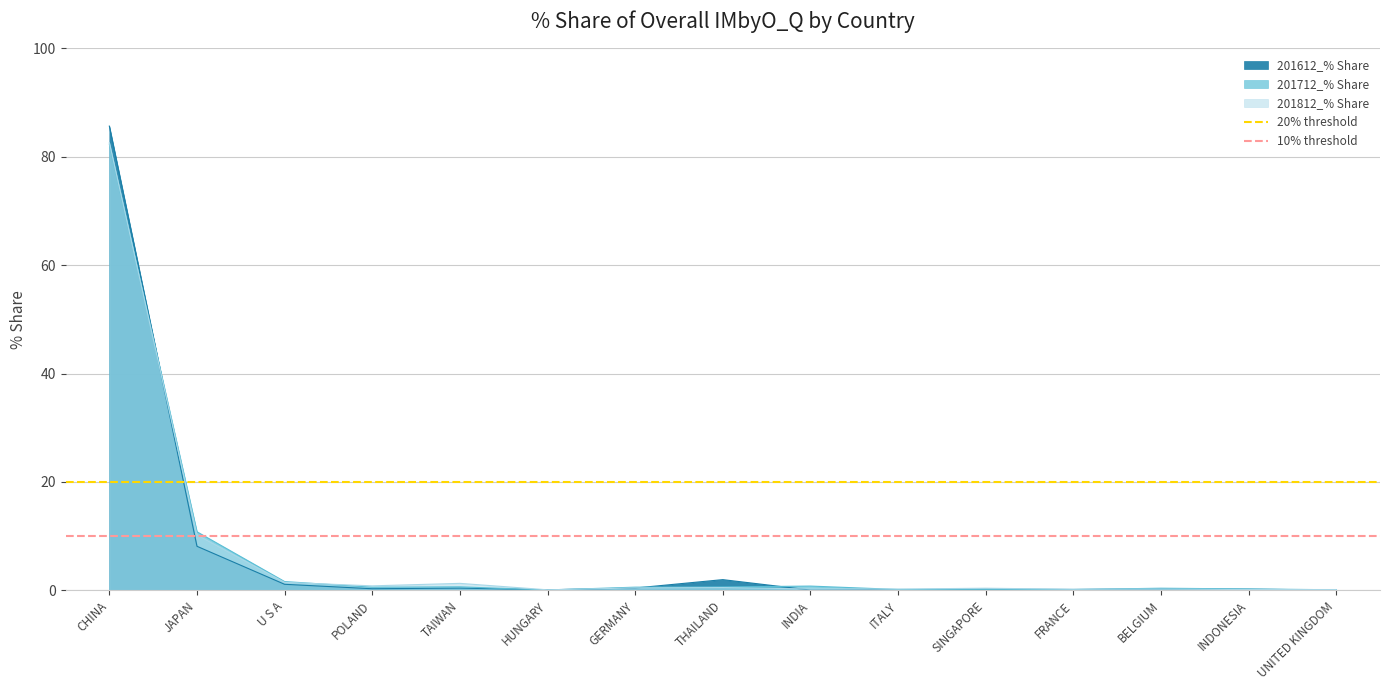

Is it true that 10% threshold equals 10 at JAPAN?

True